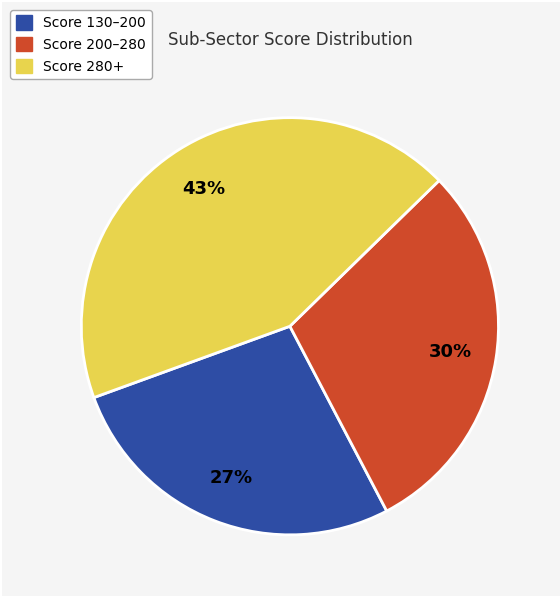

Is there a majority slice in this chart?

No